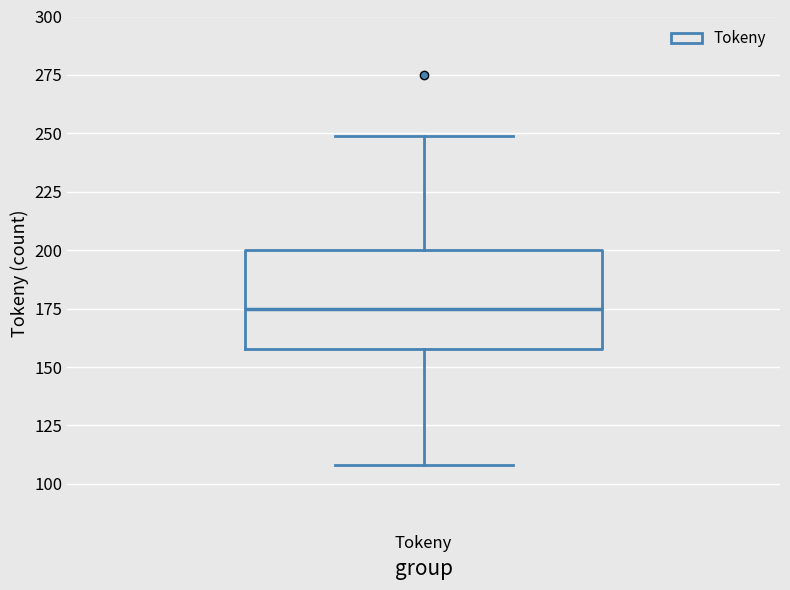

Read this box plot against the y-axis: the position of the median line, the range covered by the box, and the ends of both whiskers. The values are not printed on the chart, so give them approximately, as read against the axis.

median 175, box 160 to 200, whiskers 110 to 250